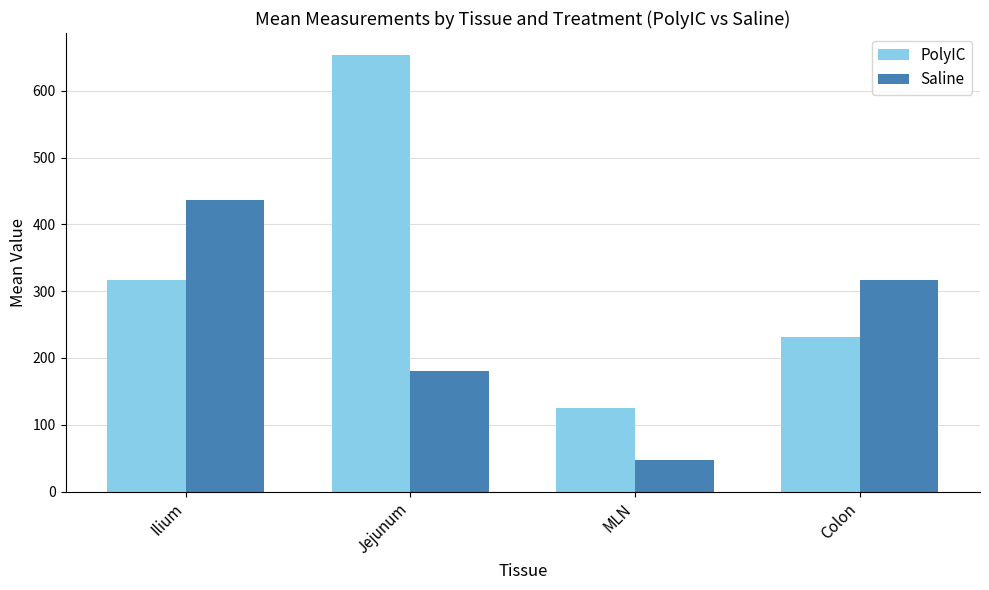

What is the minimum value shown in the chart?

47.6